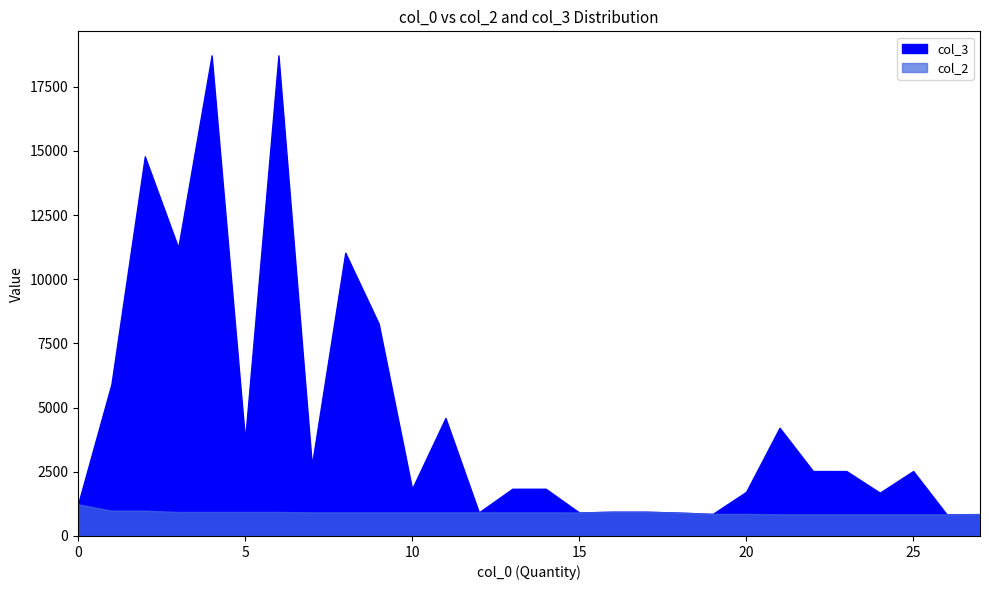

The value of col_2 at 3000 is 1316.0. True or false?

False